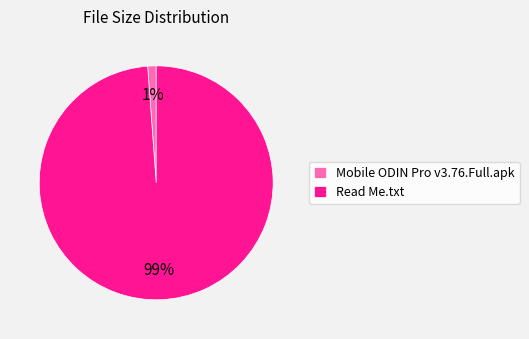

Rank the categories by value from lowest to highest.

Mobile ODIN Pro v3.76.Full.apk, Read Me.txt